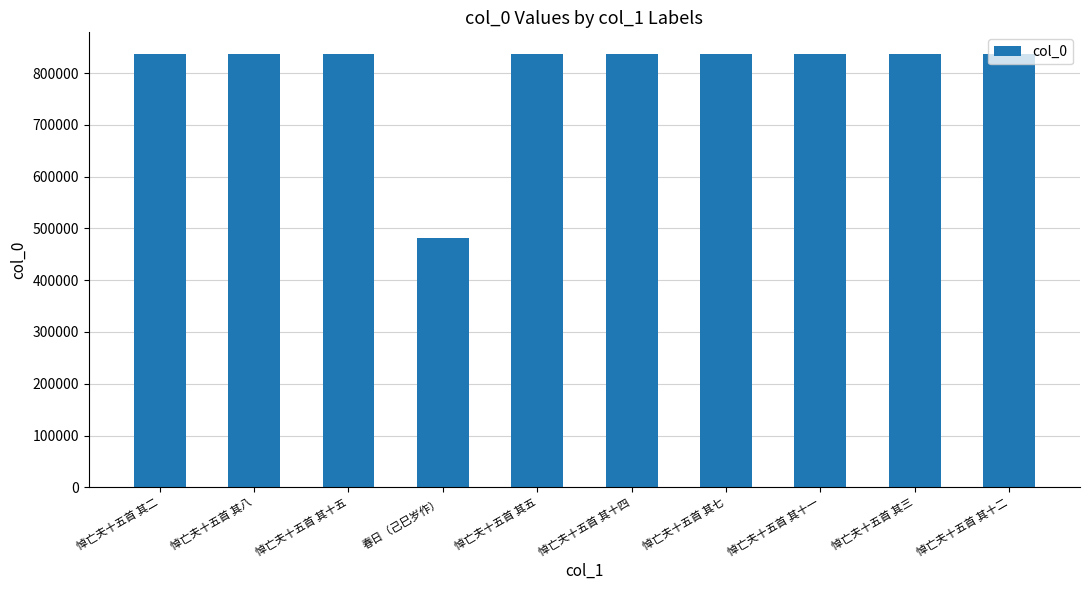

Does the chart contain any negative values?

No